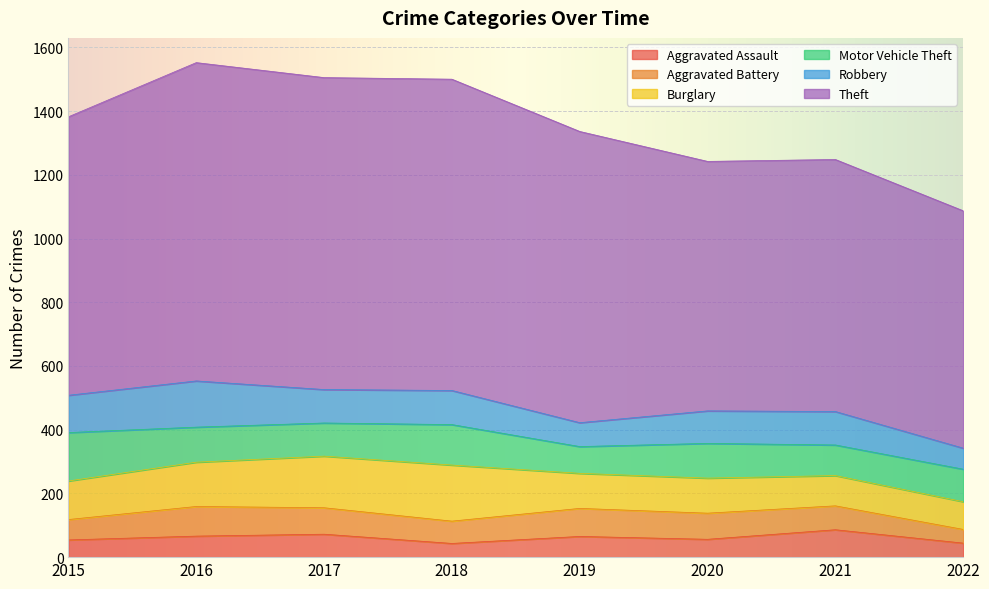

Rank the series at 2015 from highest to lowest value.

Theft, Motor Vehicle Theft, Burglary, Robbery, Aggravated Battery, Aggravated Assault